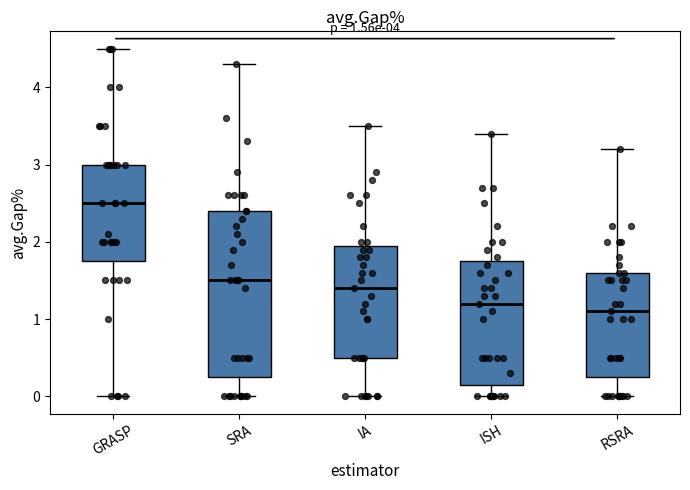

Comparing the boxes themselves (not the whiskers), which one is the tallest?

SRA